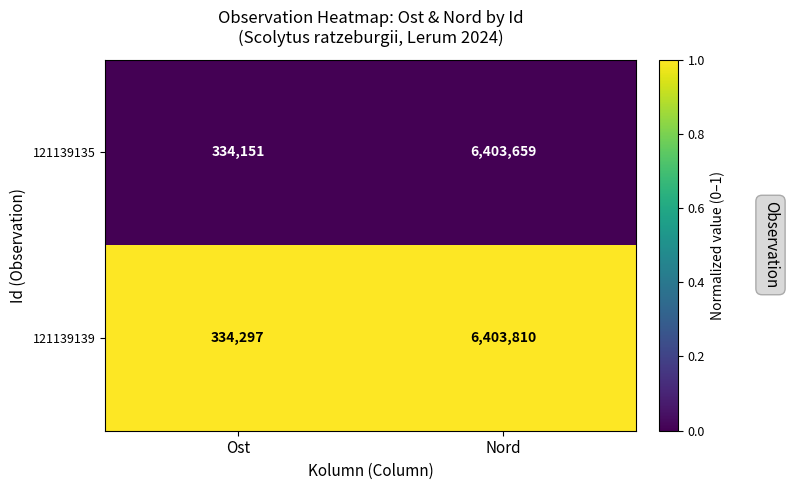

List the series in order of their peak value, lowest first.

121139135, 121139139